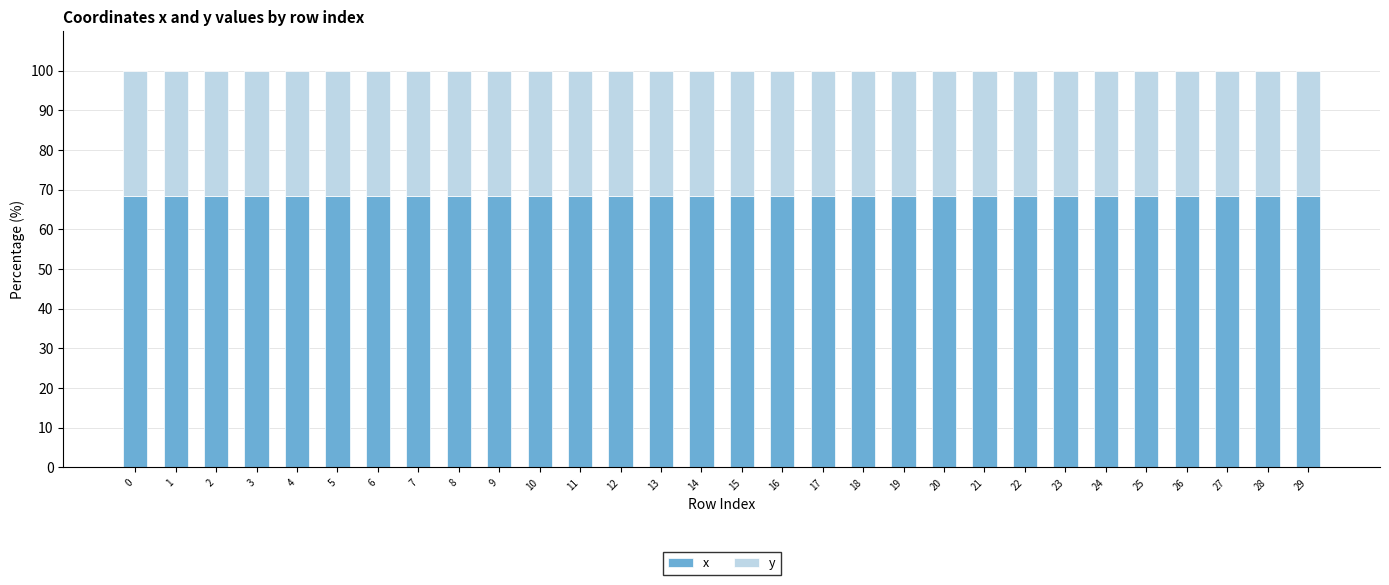

The x series shows 68.3 at 25. True or false?

True